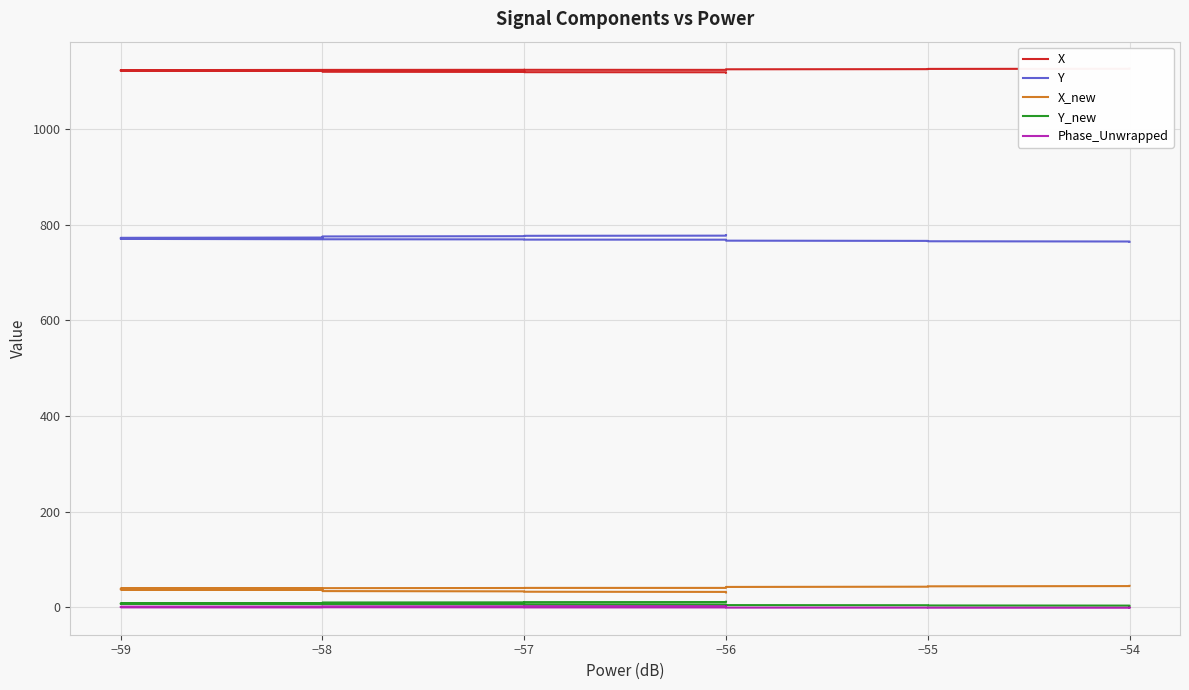

True or false: Y_new and X_new cross at least once.

False